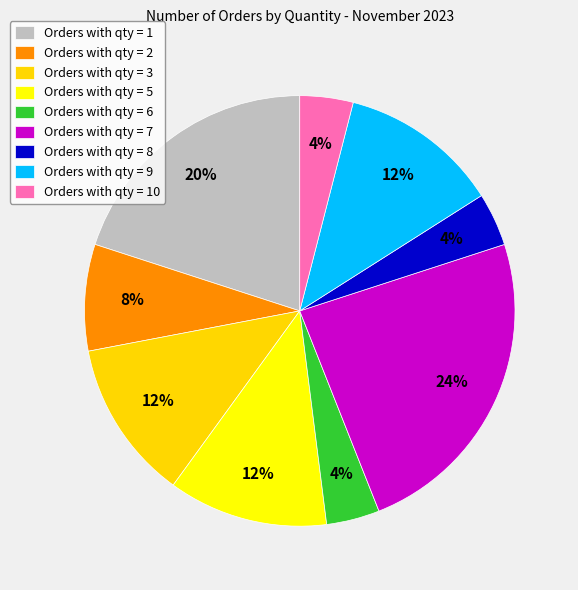

Approximately how many times larger is the value at Orders with qty = 5 compared to Orders with qty = 6?

3.0